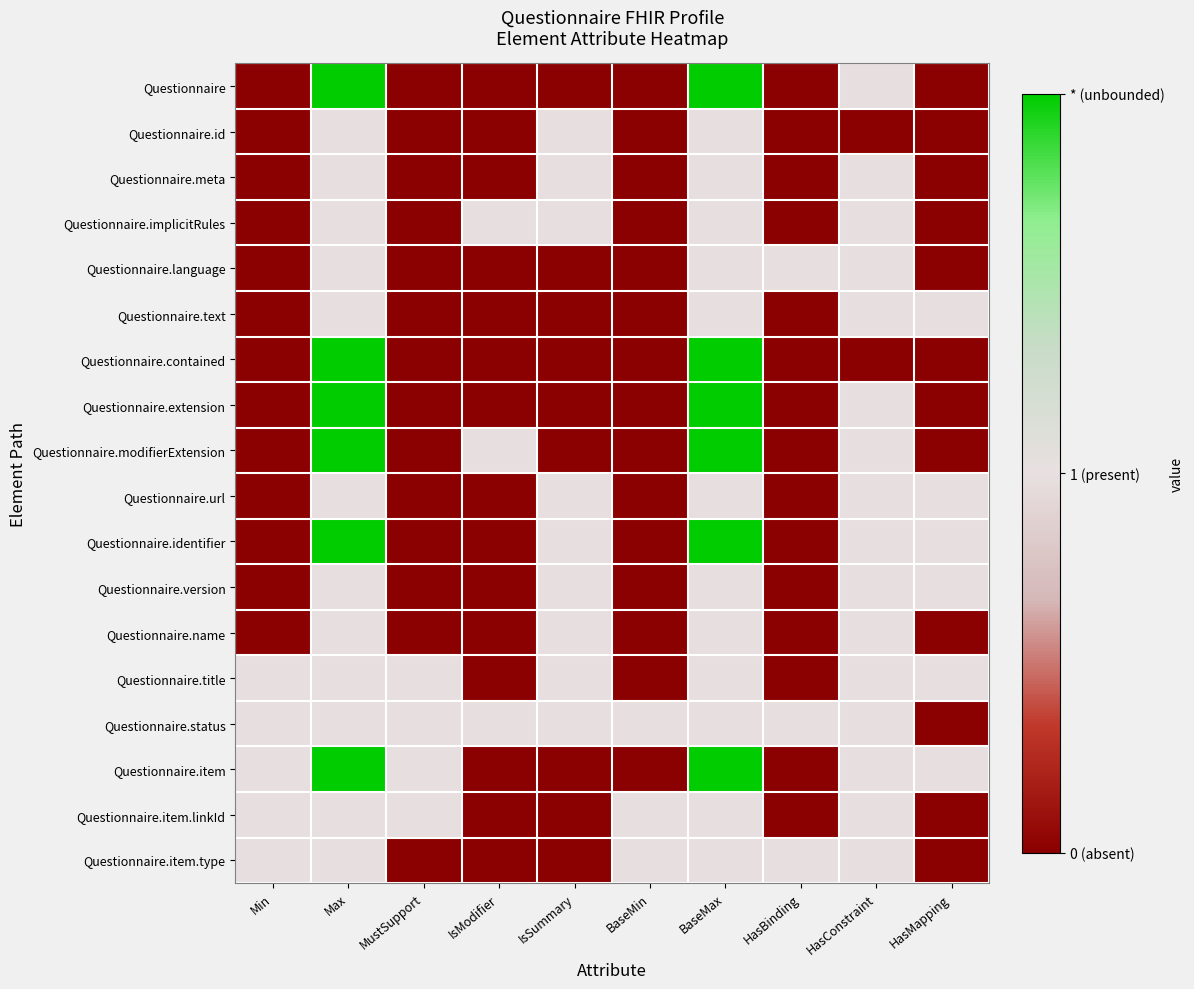

At which category does the chart reach its peak across all series?

Max